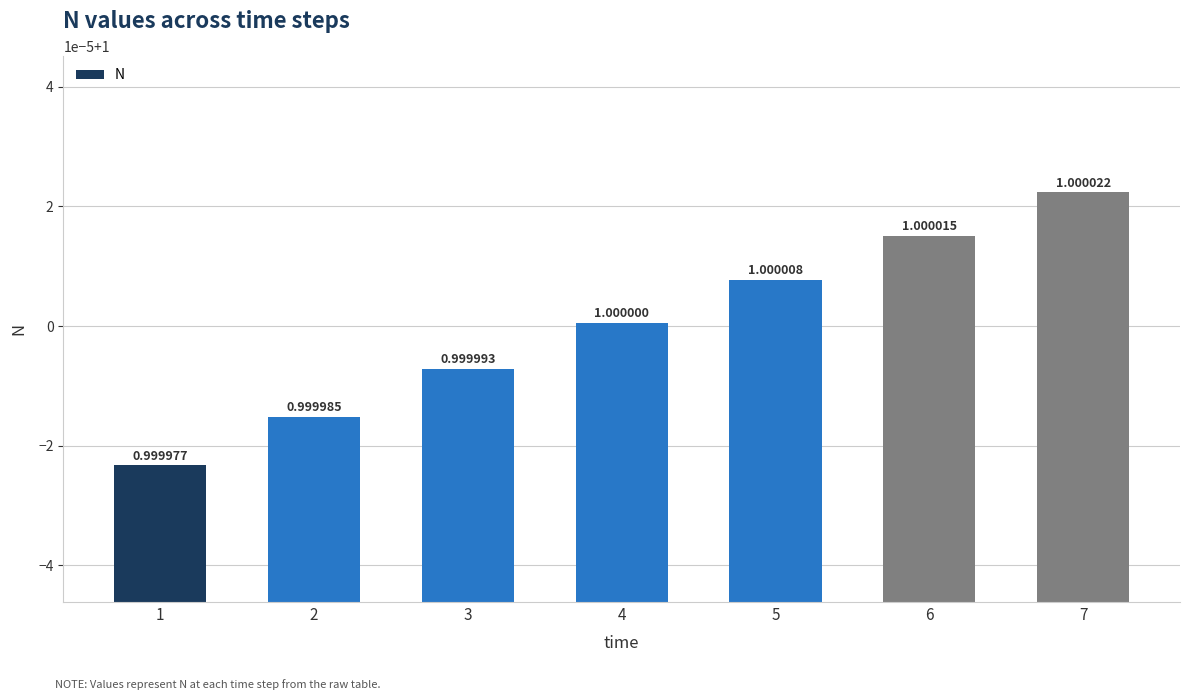

Which label corresponds to the smallest value in the chart?

1